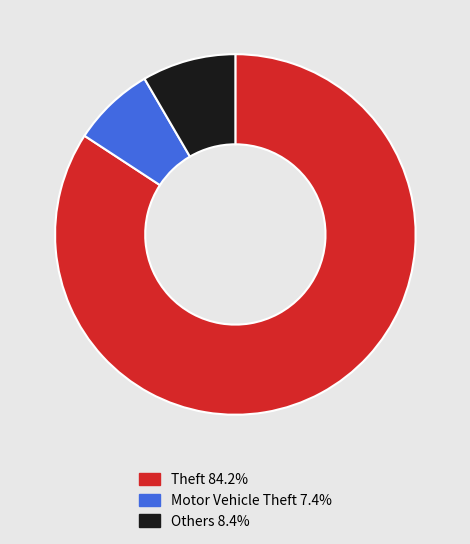

Count the number of slices in the pie.

3